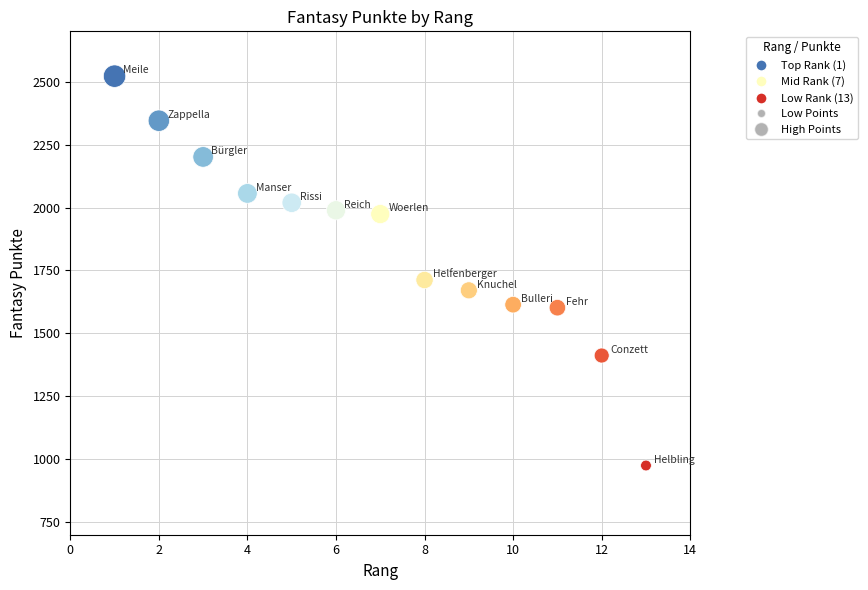

What is the range of Y values (max minus min)?

1547